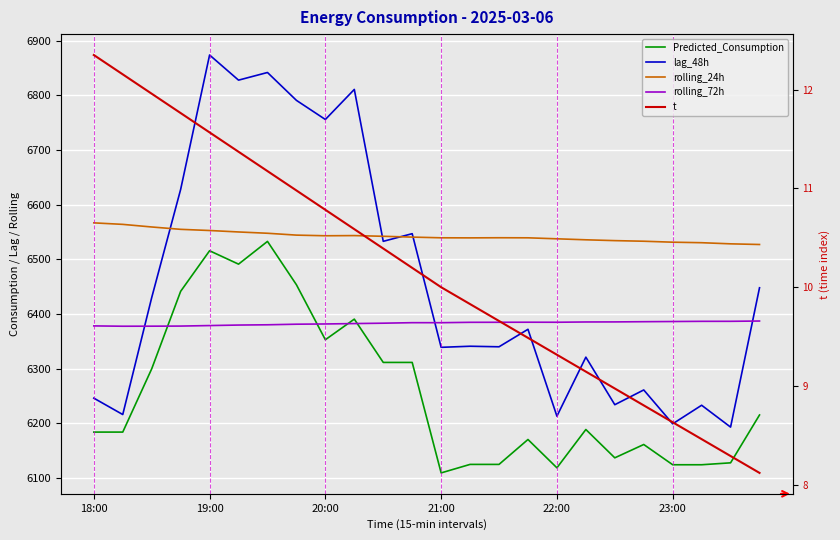

What is the lowest value of the Predicted_Consumption series?

6109.2